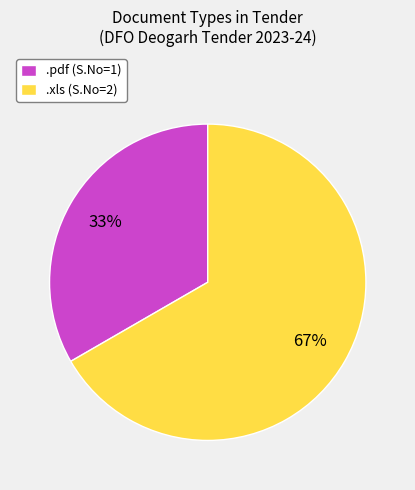

What percentage is the .pdf (S.No=1) slice, to the nearest percent?

33%